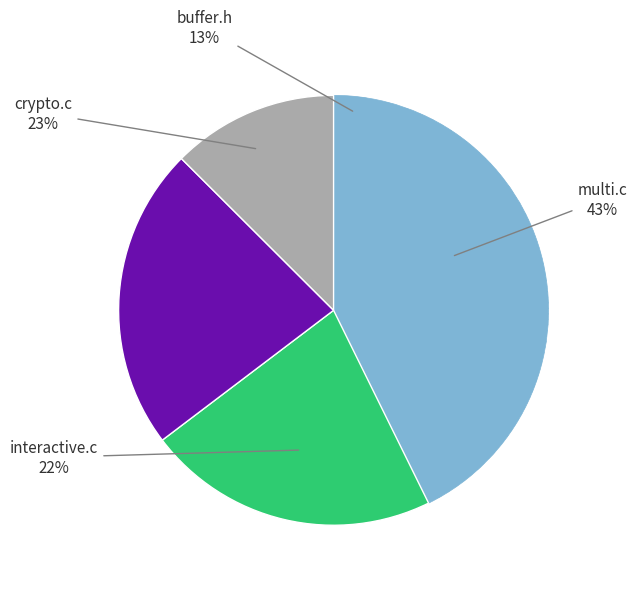

What percentage do multi.c and crypto.c together represent?

65.5%